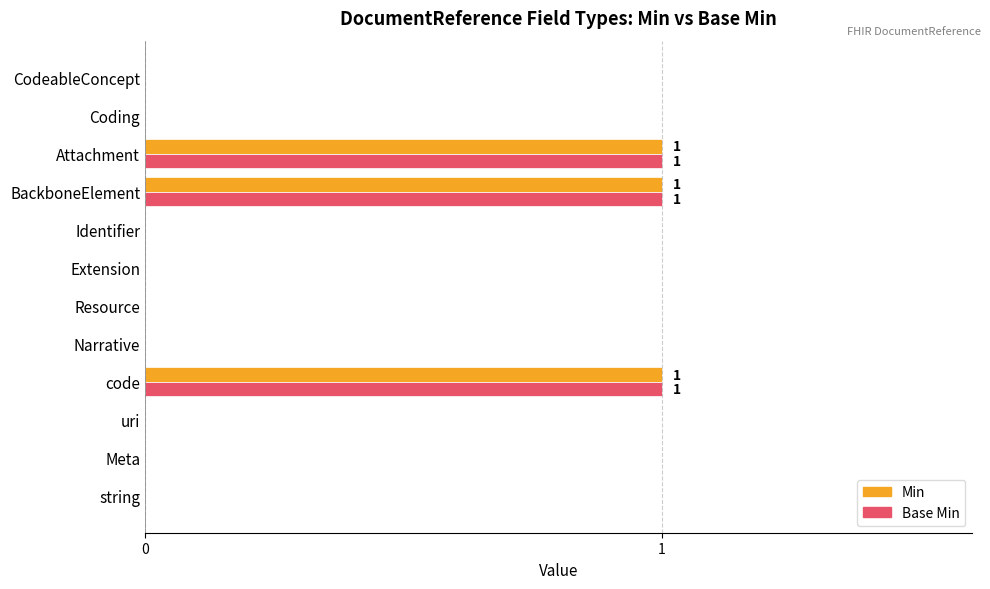

True or false: Base Min has a value of 0 at CodeableConcept.

True